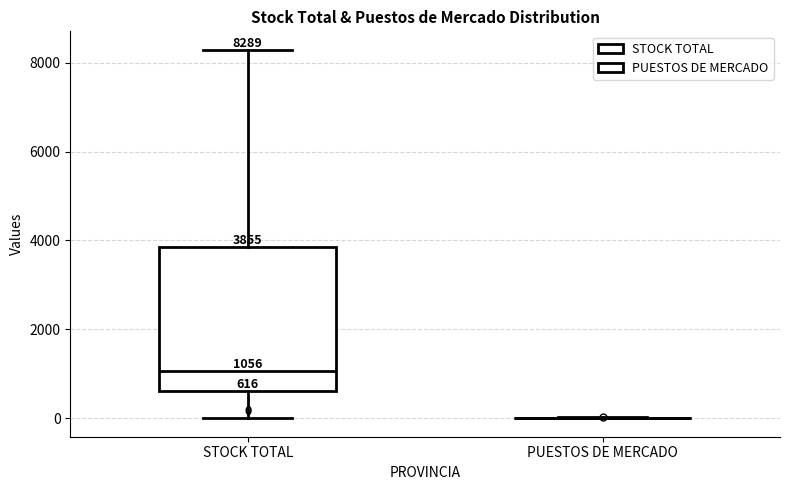

Which box is the tallest, from its lower edge to its upper edge?

STOCK TOTAL